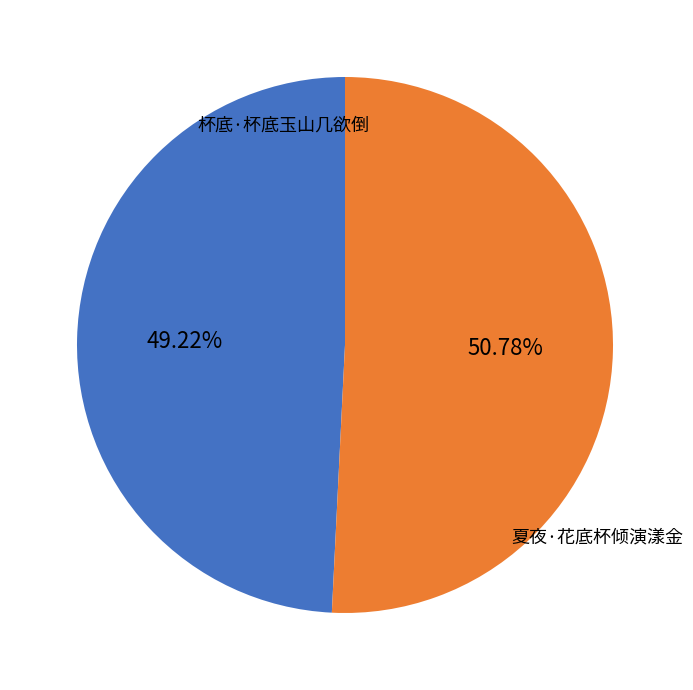

What is the ratio of the value at 夏夜·花底杯倾演漾金 to the value at 杯底·杯底玉山几欲倒?

1.0